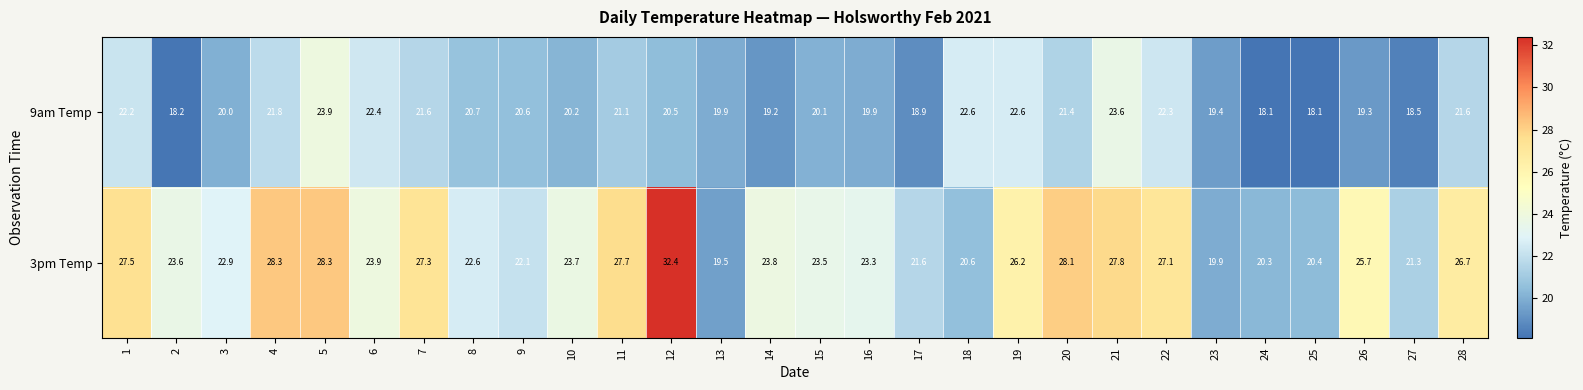

Is it true that 3pm Temp equals 12.6 at 13?

False